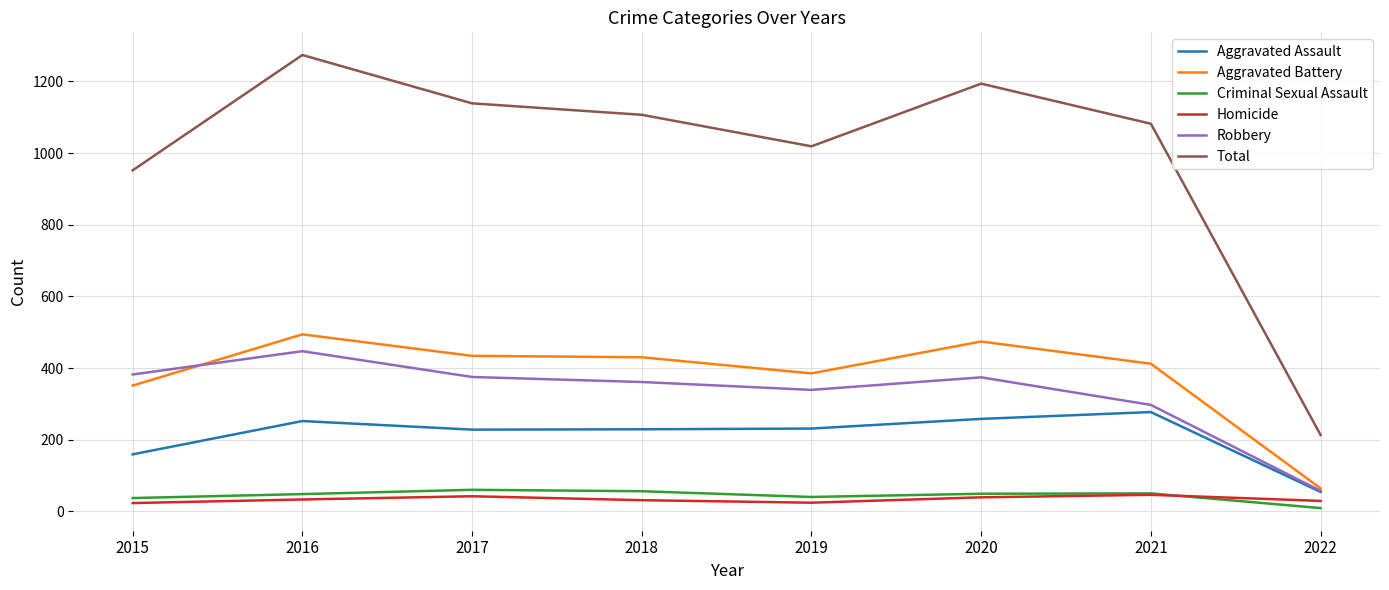

True or false: Robbery and Criminal Sexual Assault intersect in this chart.

False